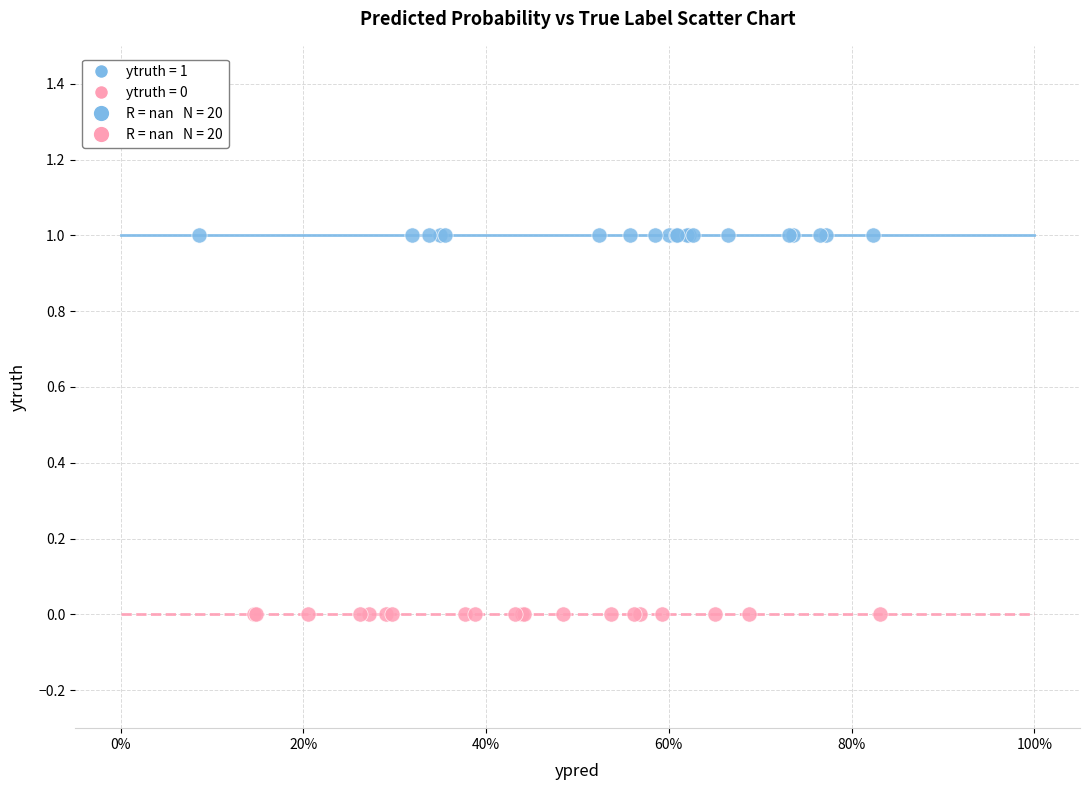

Which series reaches the maximum Y coordinate?

ytruth = 1